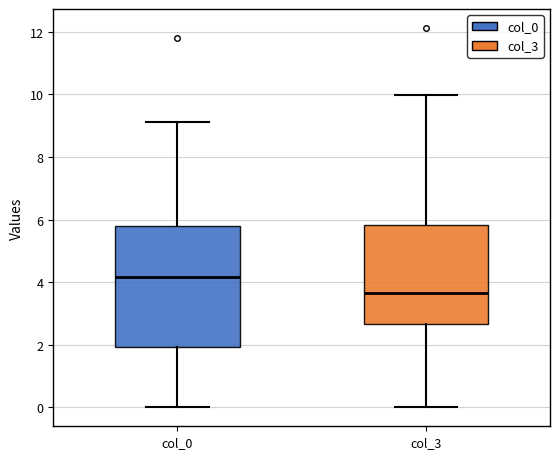

Which box's median line is the highest?

col_0